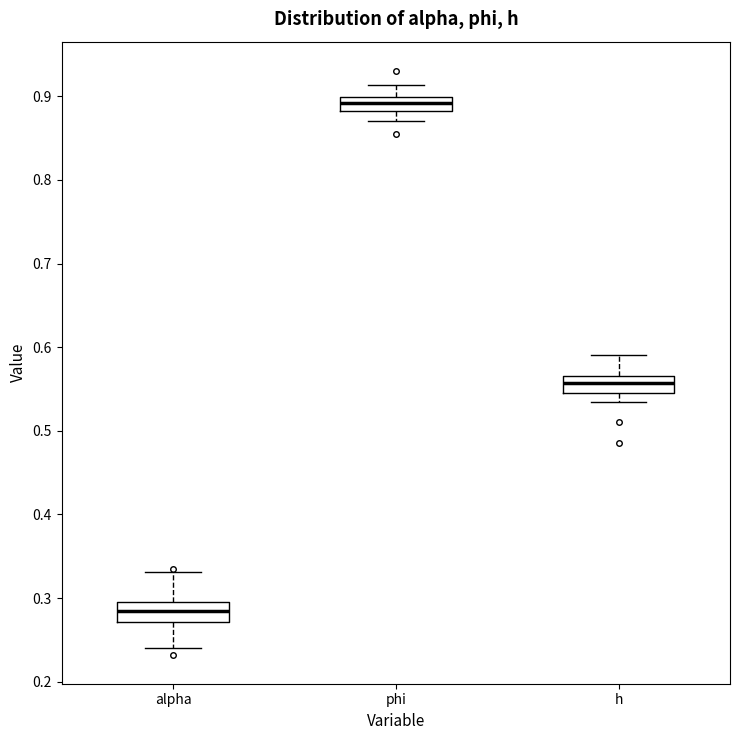

Which box's median line is the lowest?

alpha